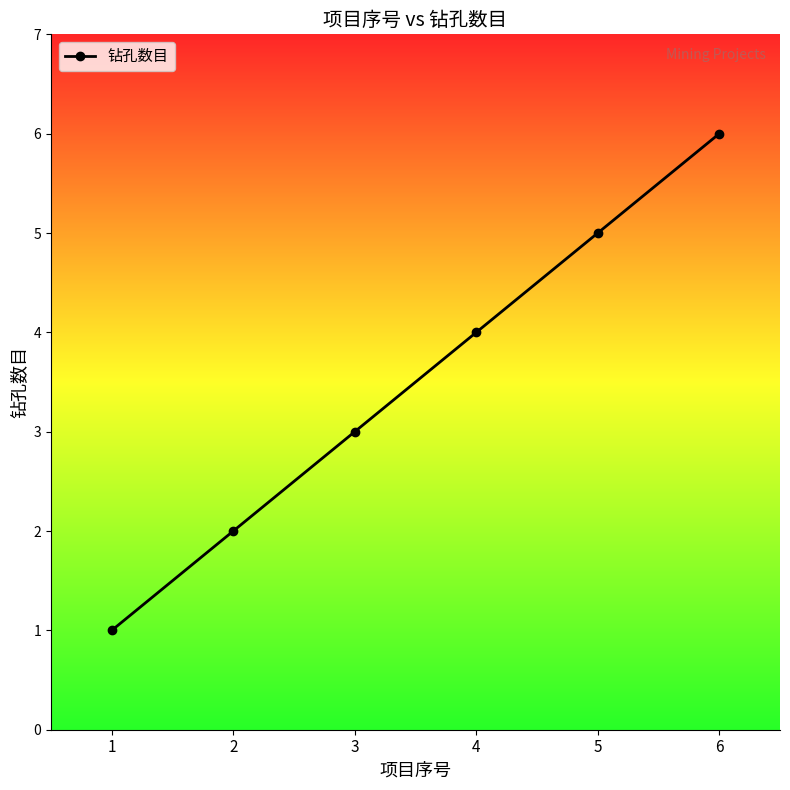

What is the ratio of the value at 6 to the value at 2?

3.0